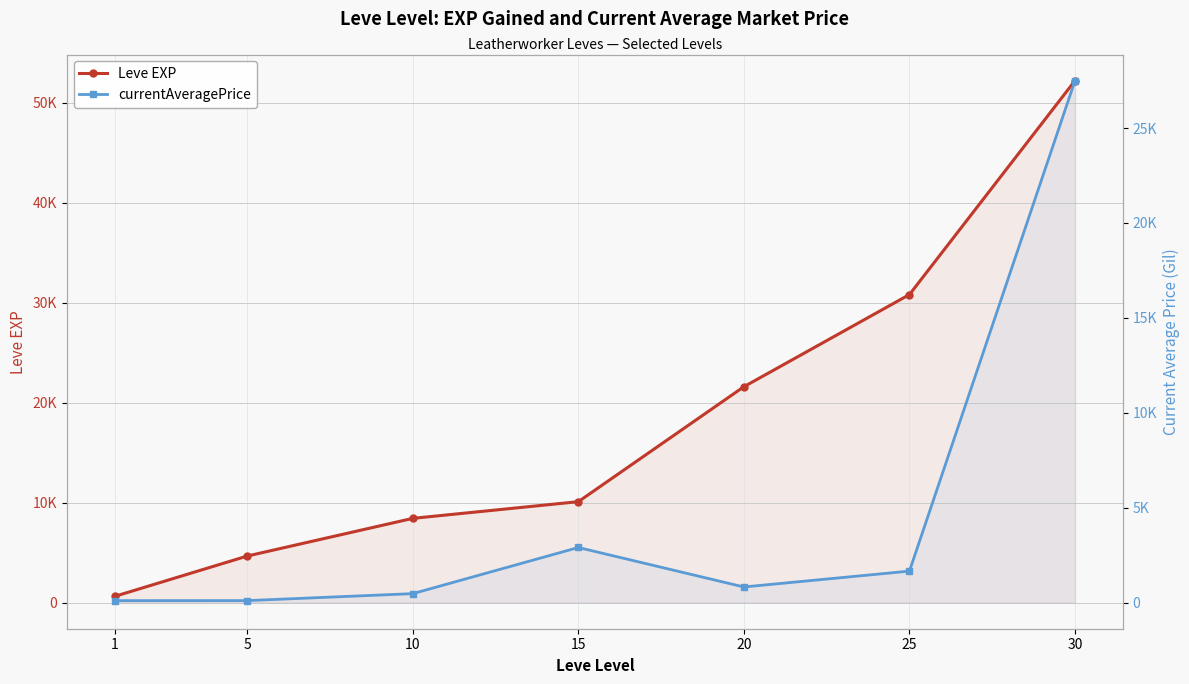

In currentAveragePrice, how many points are higher than both neighbors (excluding endpoints)?

1